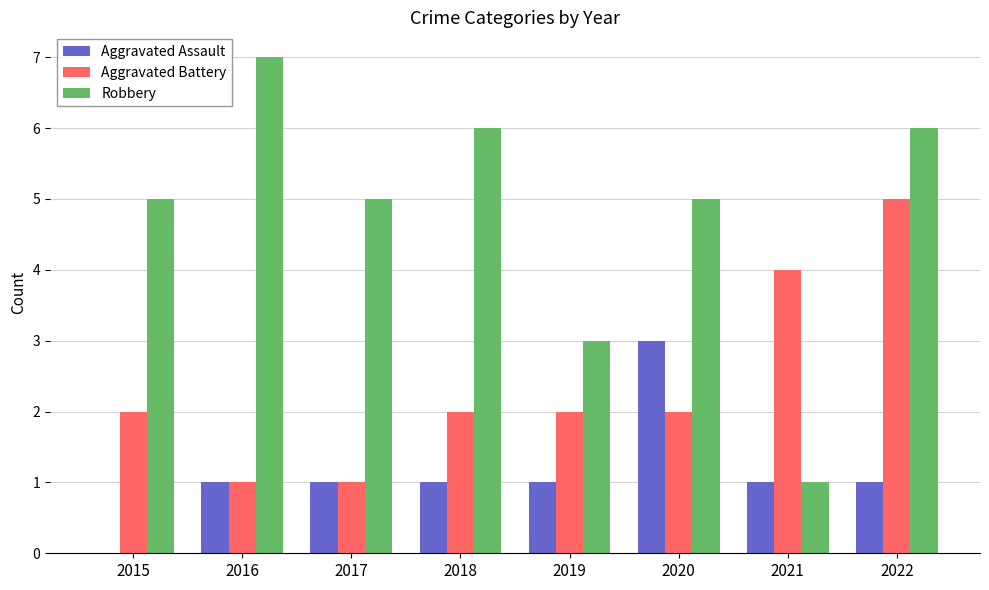

Reading right to left, transcribe all the data shown in this chart.

Aggravated Assault: 1	1	3	1	1	1	1	0
Aggravated Battery: 5	4	2	2	2	1	1	2
Robbery: 6	1	5	3	6	5	7	5